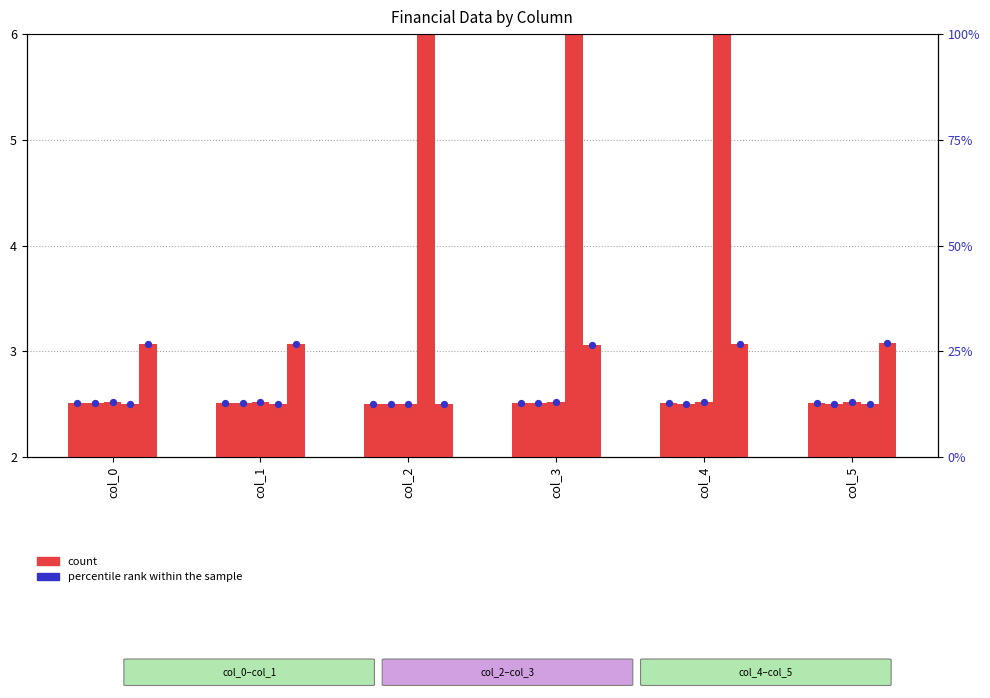

Approximately how many times larger is the value at col_3 compared to col_0?

1.0